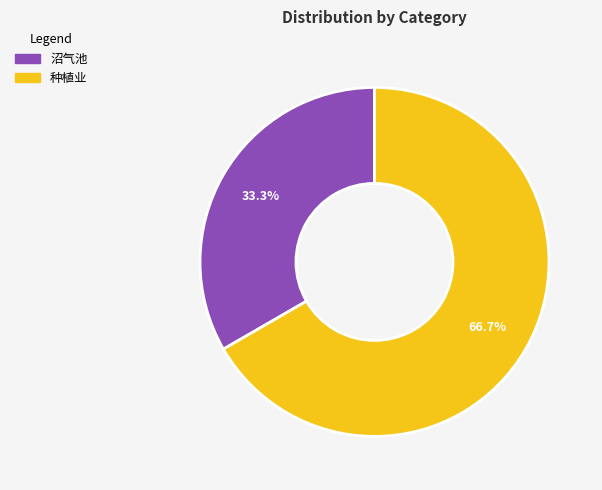

Approximately how many times larger is the value at 沼气池 compared to 种植业?

0.5